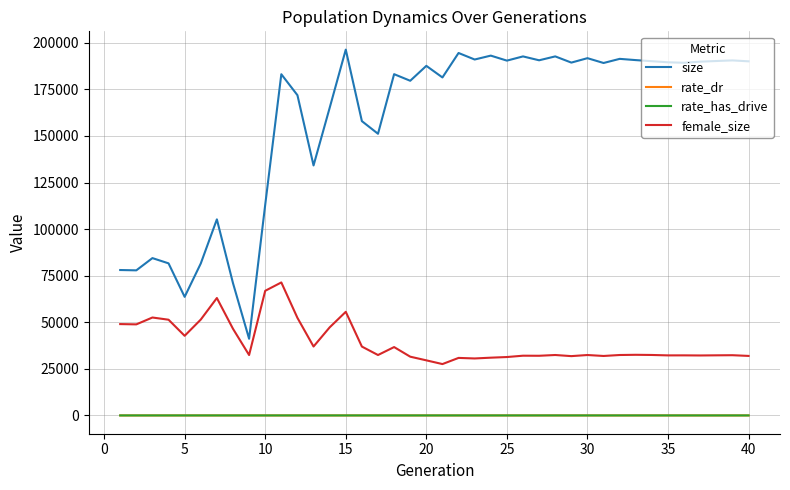

What is the maximum value shown in the chart?

196329.0